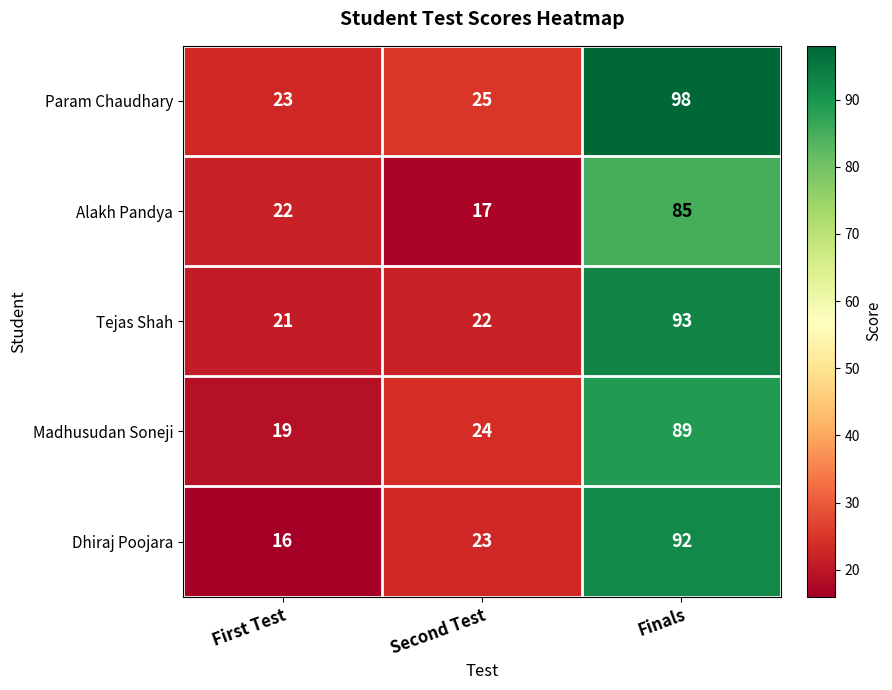

What is the greatest value displayed?

98